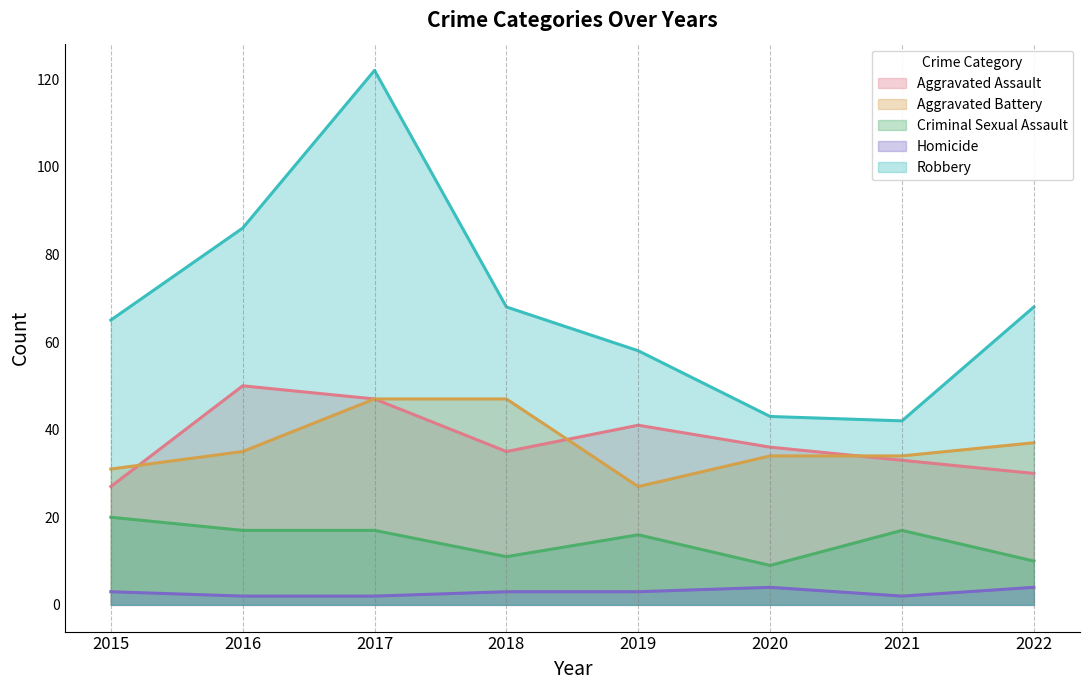

True or false: Homicide and Robbery intersect in this chart.

False